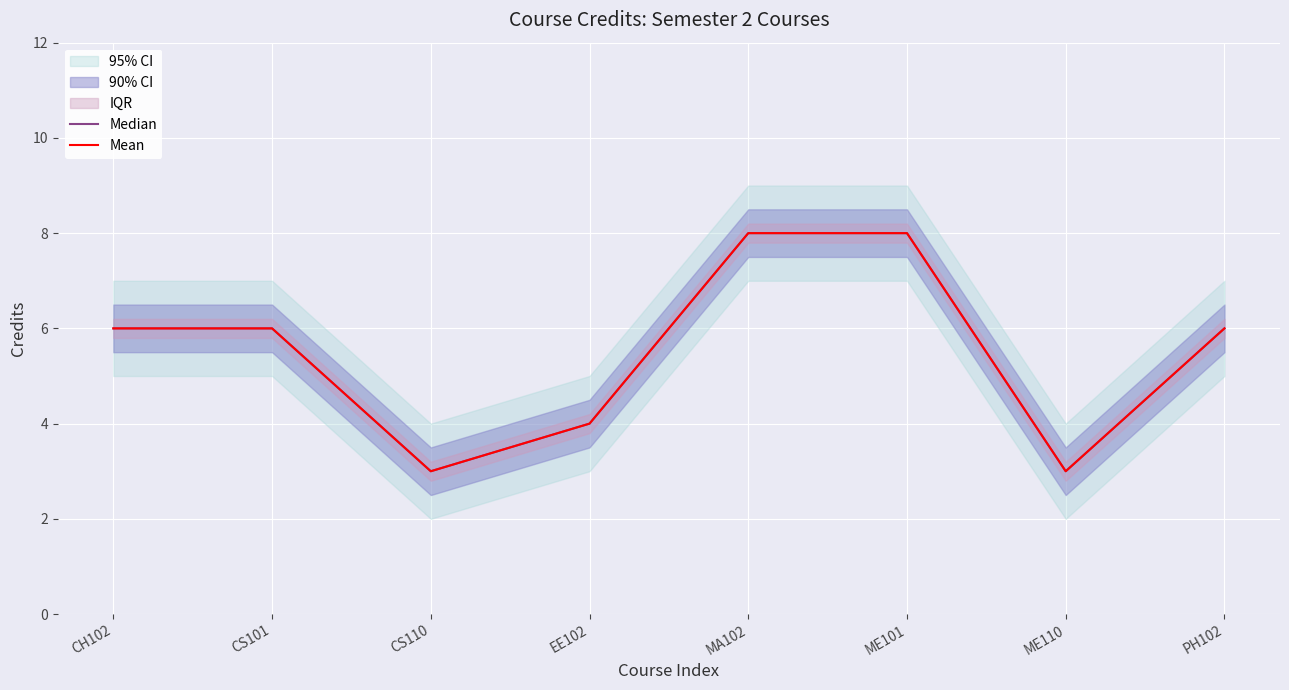

How many interior local valleys does the Median series have?

2